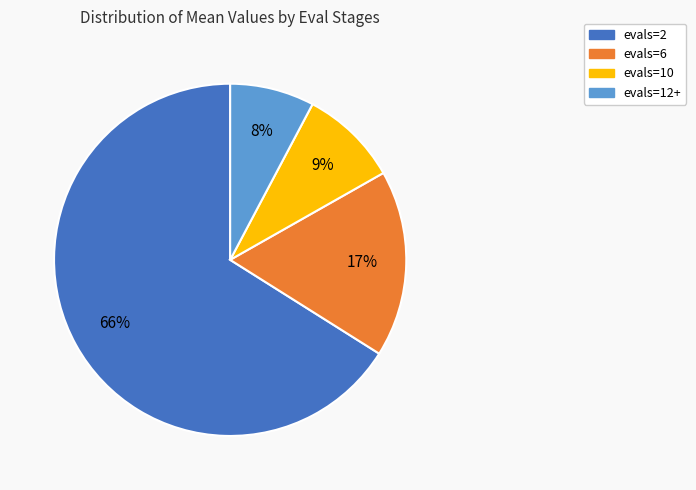

Is evals=2 the majority of the pie?

Yes